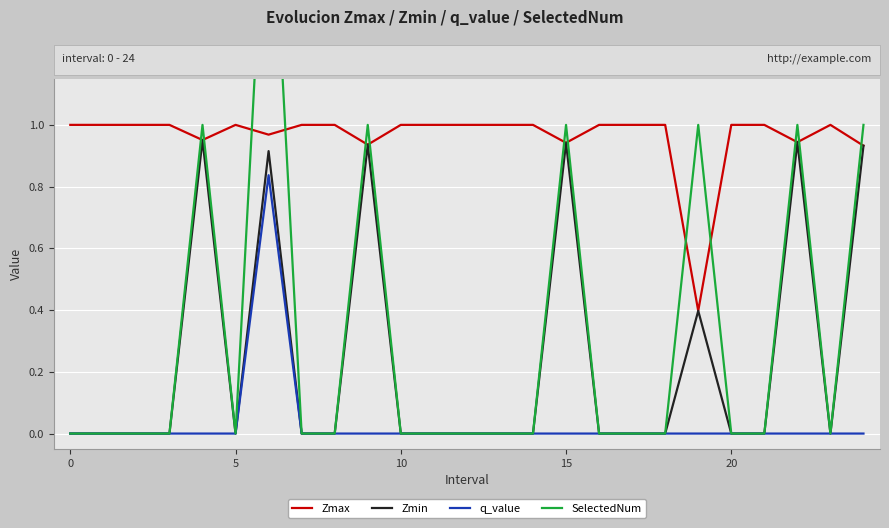

True or false: Zmin has a value of 0.0 at 8.

True